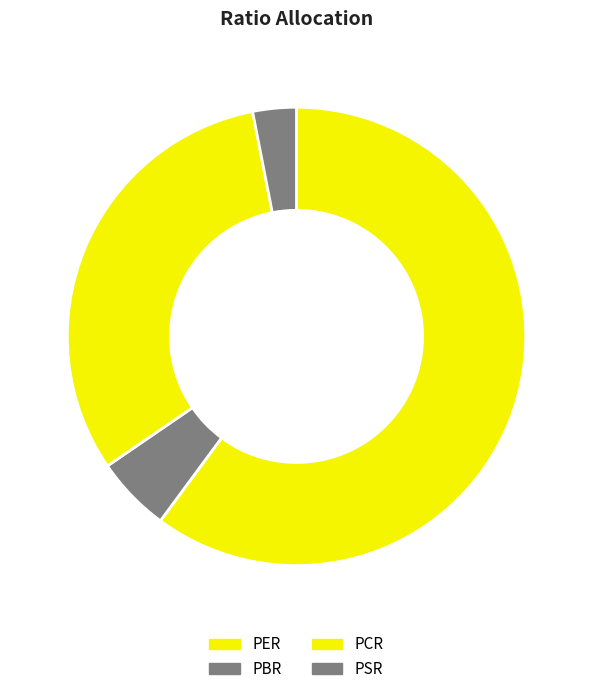

Count the number of slices in the pie.

4